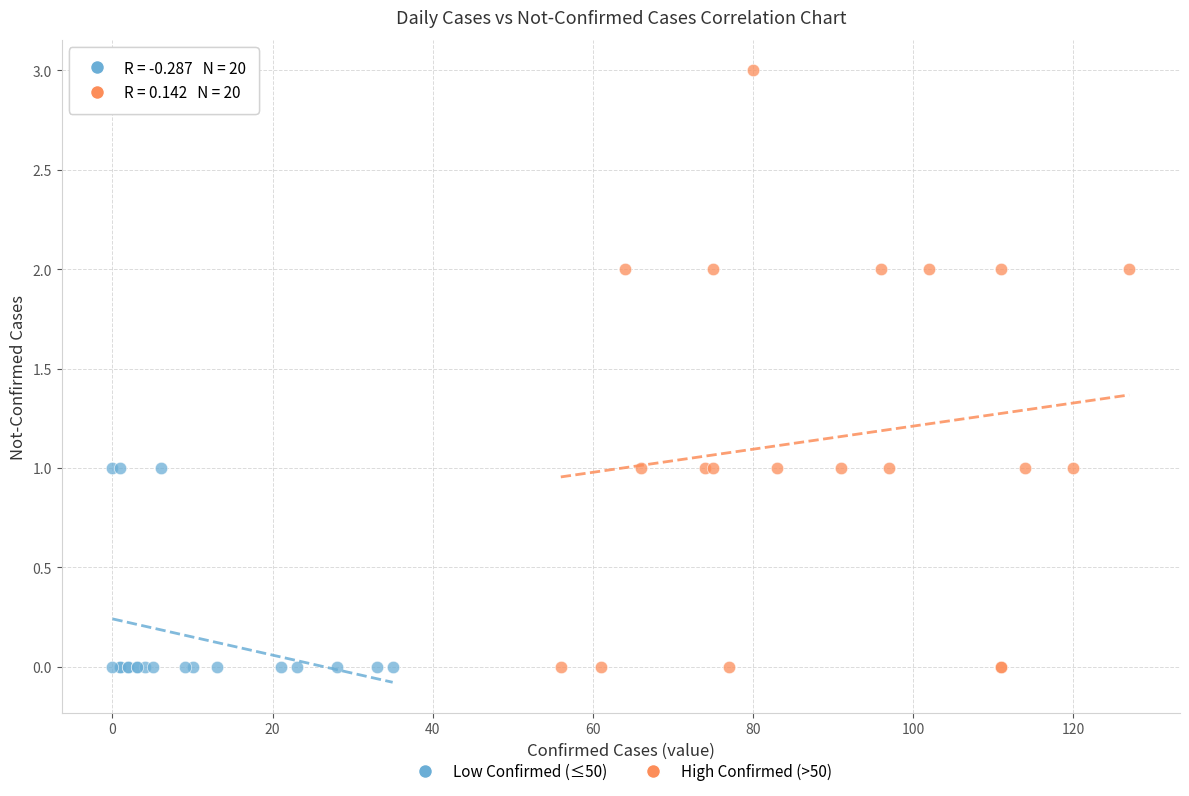

Which series has the largest Y range (max minus min)?

High Confirmed (>50)